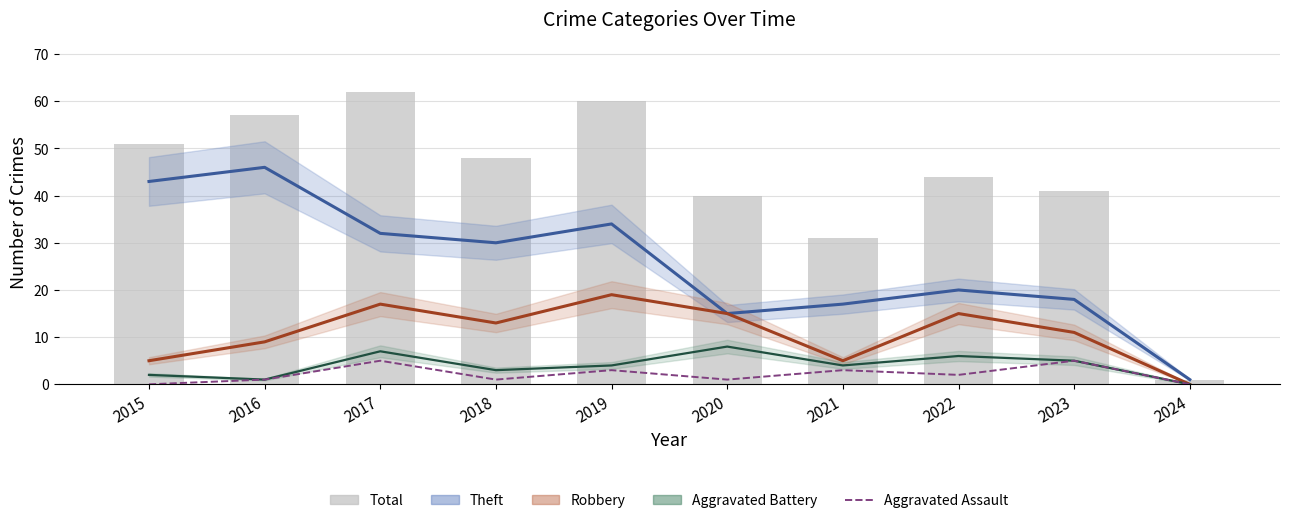

What is the spread (max minus min) of values at 2024?

1